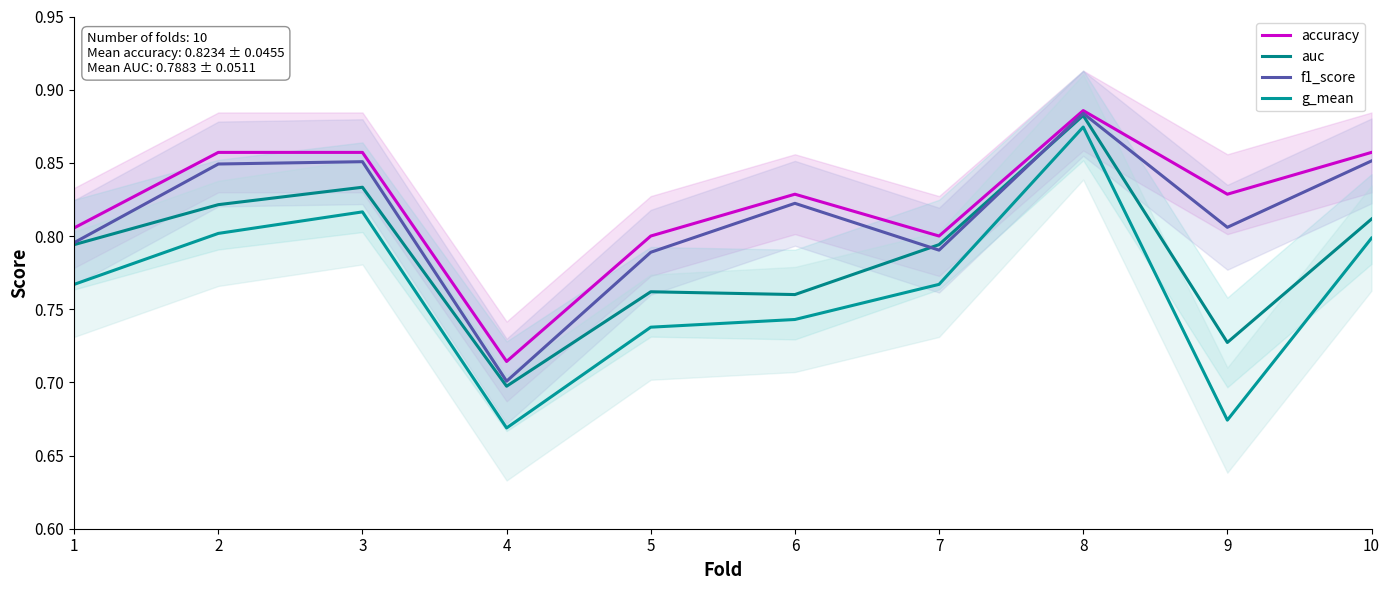

Is it true that f1_score equals 0.9 at 3?

True